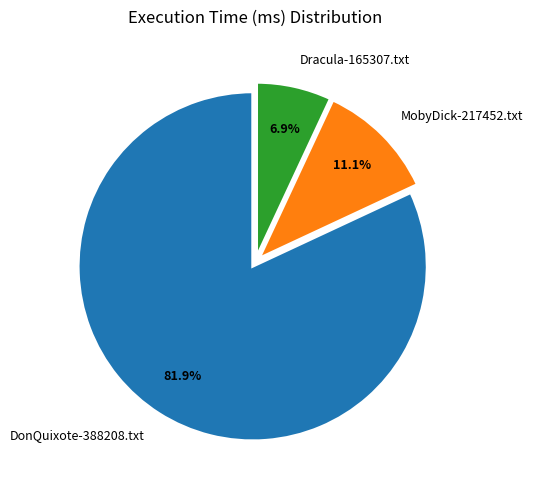

To the nearest percent, what is the average slice percentage?

33%